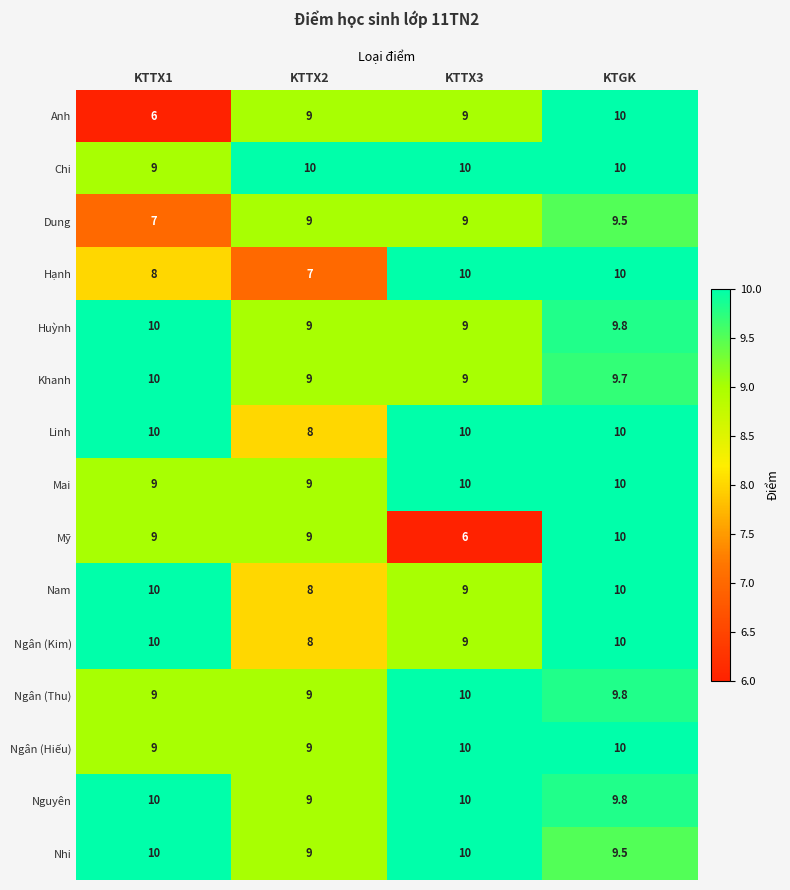

The Anh series shows 6.0 at KTTX1. True or false?

True